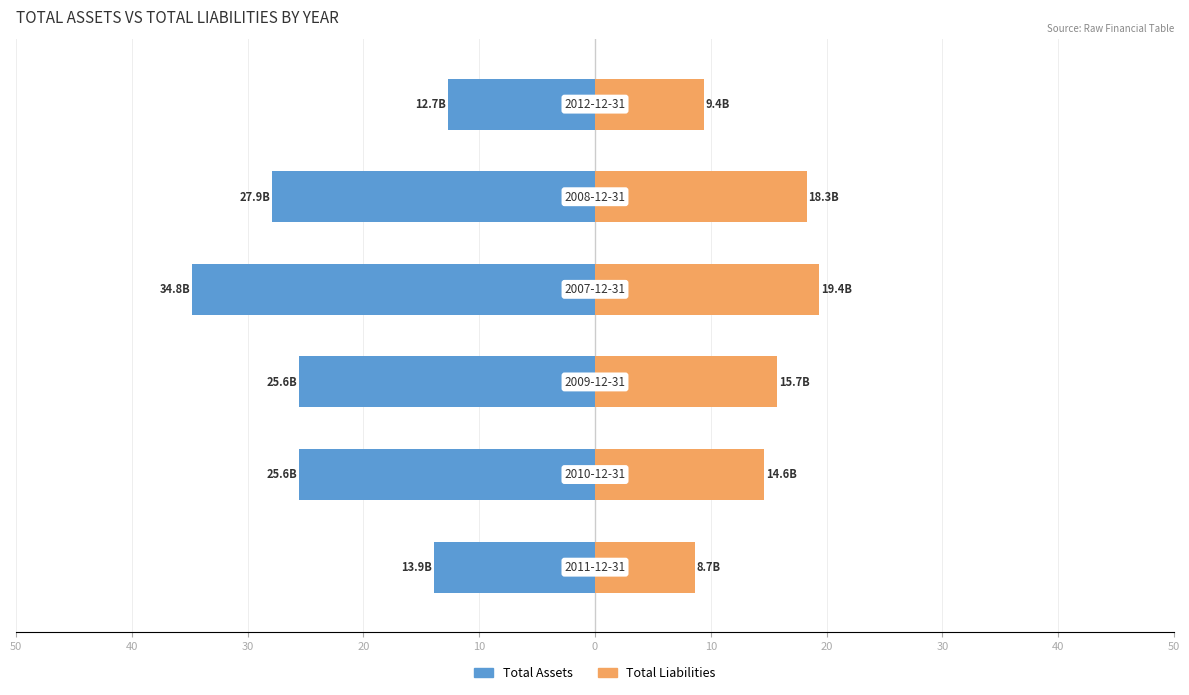

Is it true that Total Liabilities equals 32.1 at 20?

False